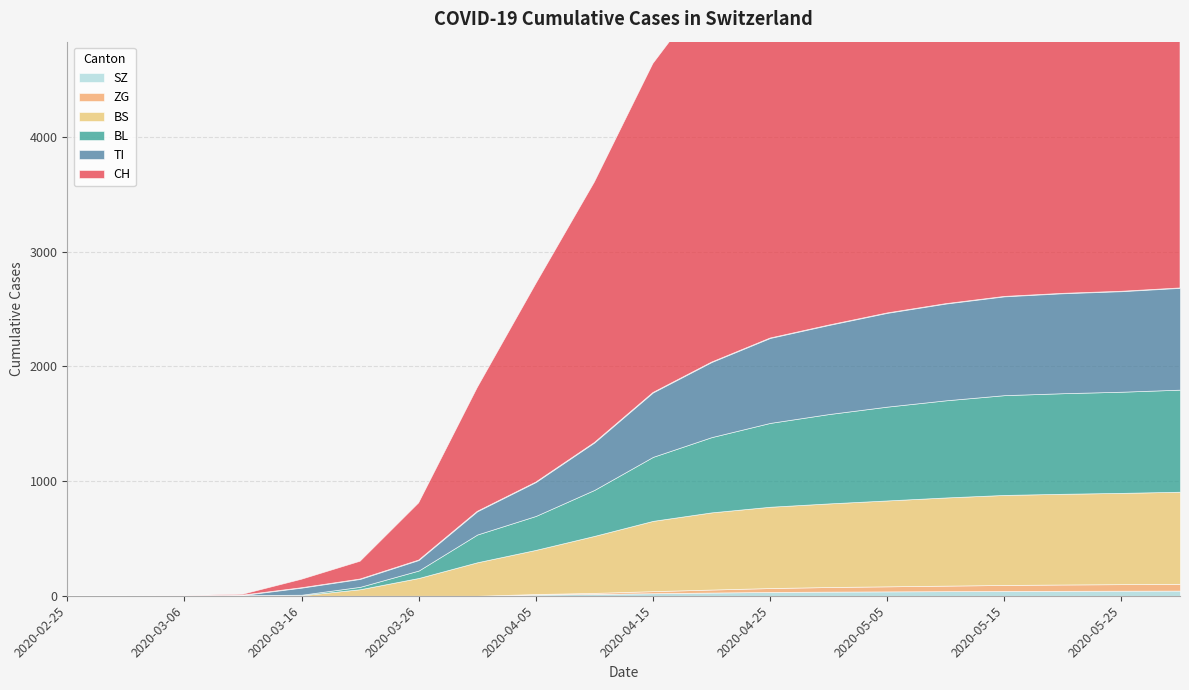

What is the sum of the TI values at 2020-04-25 and 2020-03-16?

801